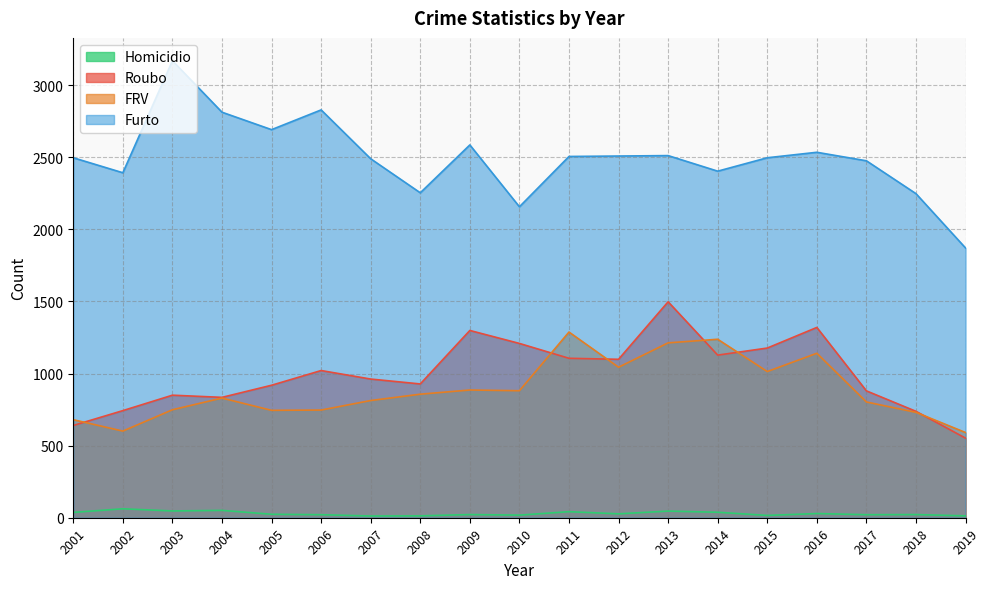

What is the value of the Furto point at the 2nd from the left?

2393